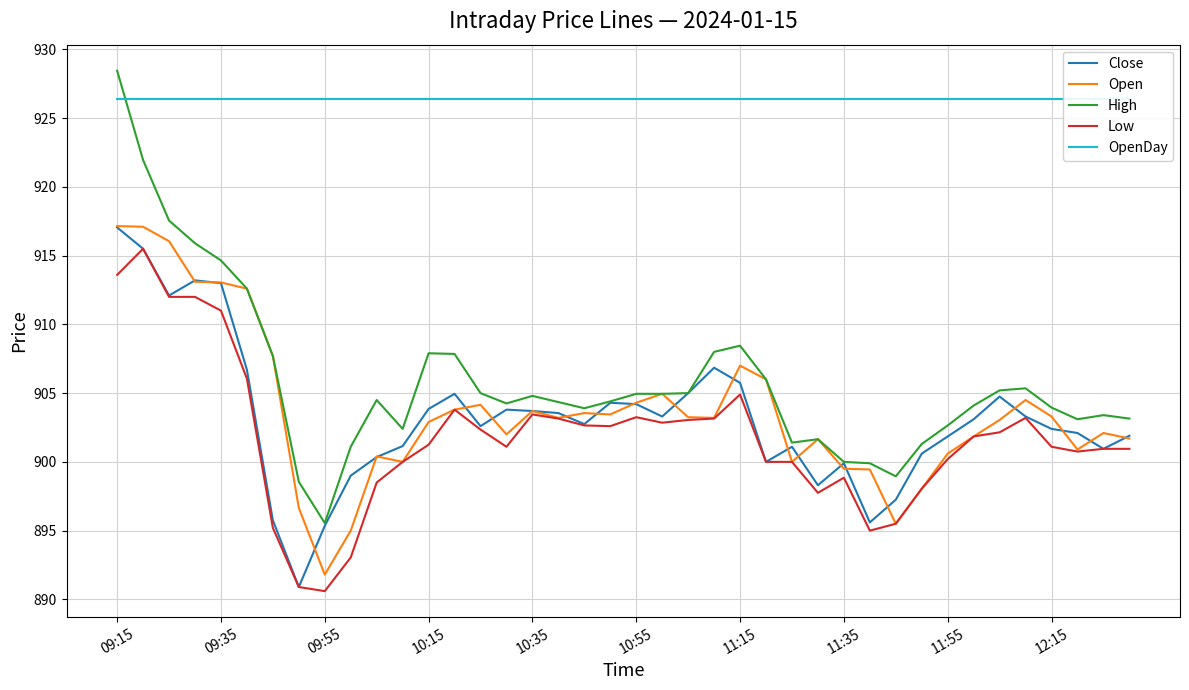

The value of High at 11:15 is 908.5. True or false?

True